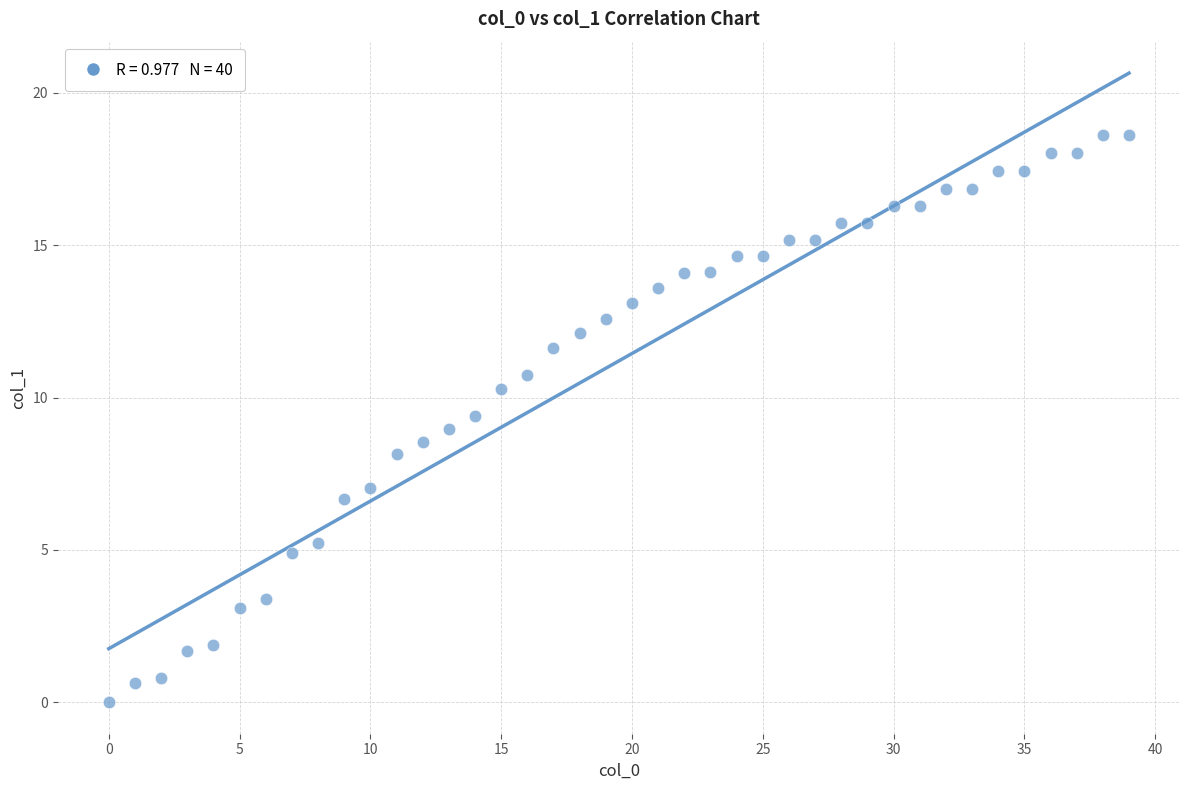

What is the range of X values (max minus min)?

39.0